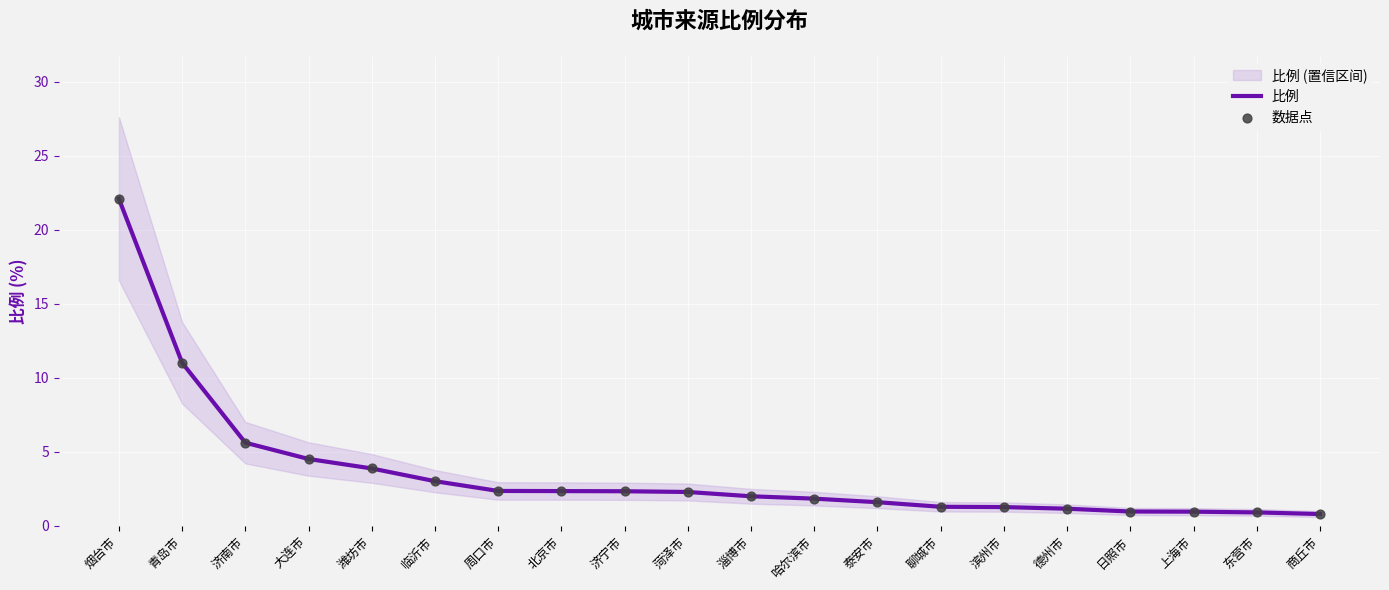

The value of 比例 at 大连市 is 2.7. True or false?

False